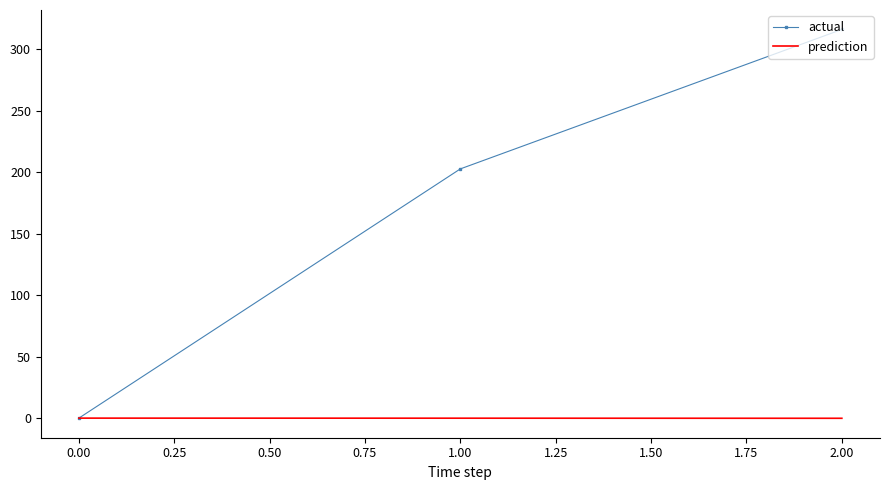

List the series in order of their peak value, lowest first.

prediction, actual